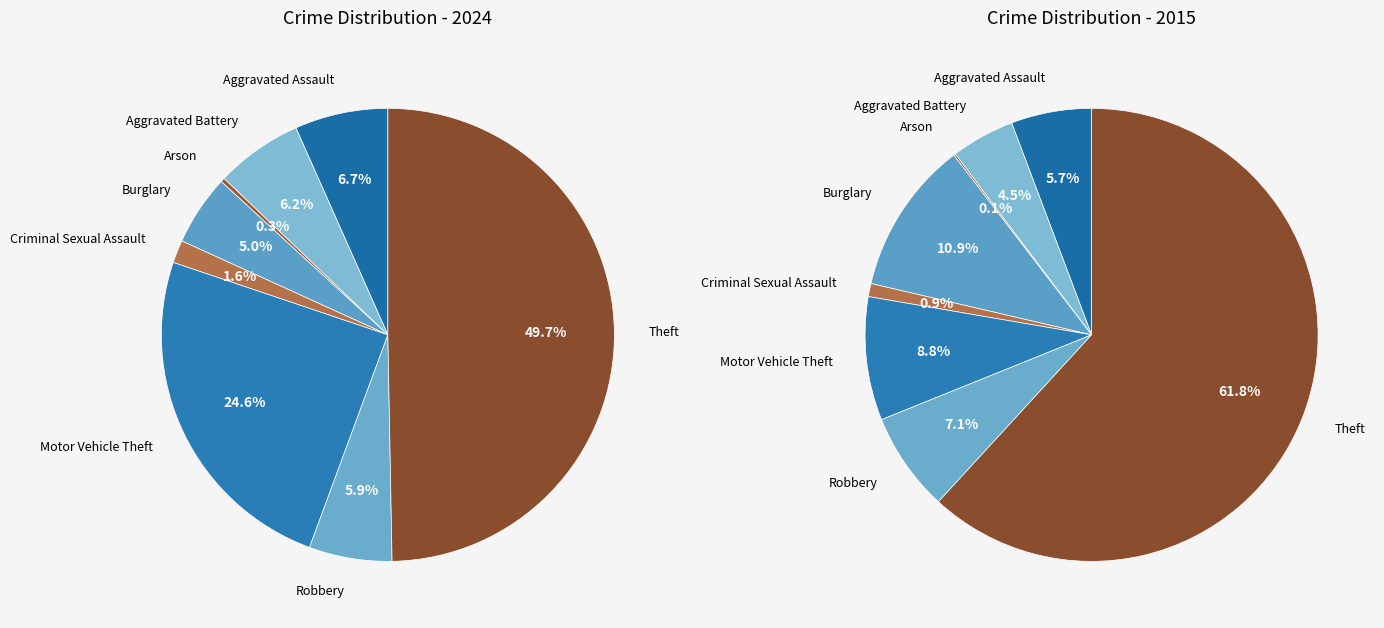

How many slices are in this pie chart?

8